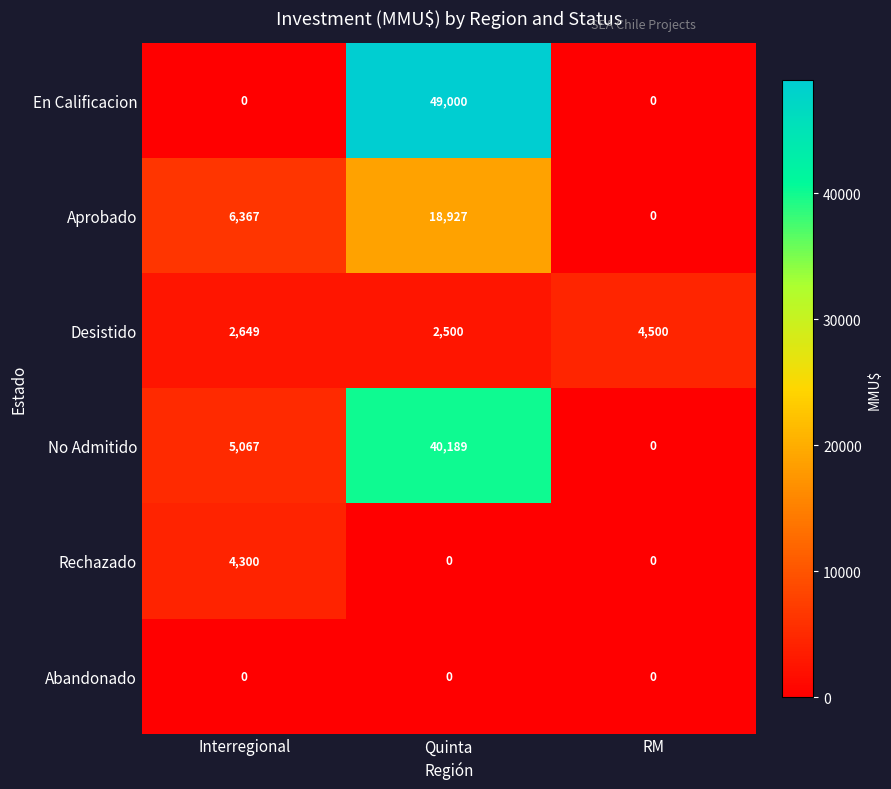

Is it true that No Admitido equals 0 at RM?

True